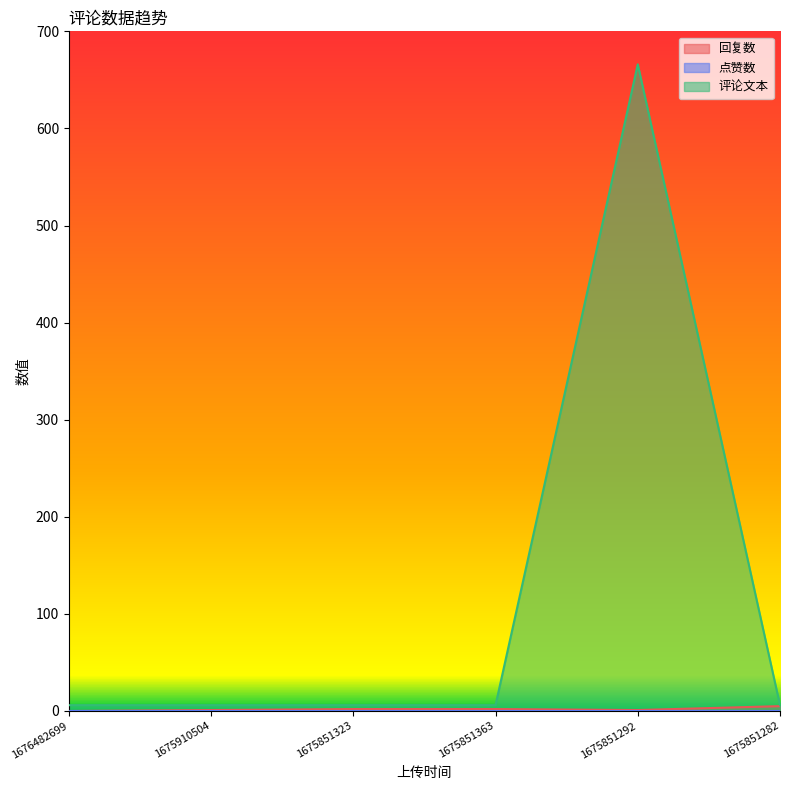

What is the label of the 1st point from the right?

1675851282